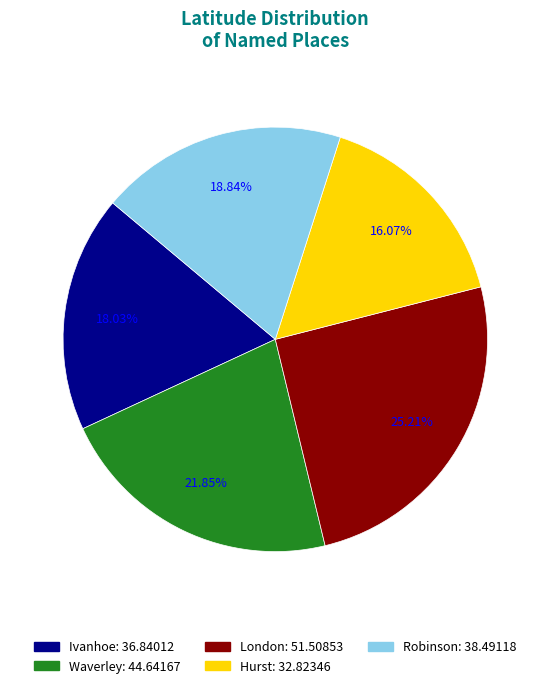

To the nearest percent, what is the difference between the largest and smallest slice percentages?

9%